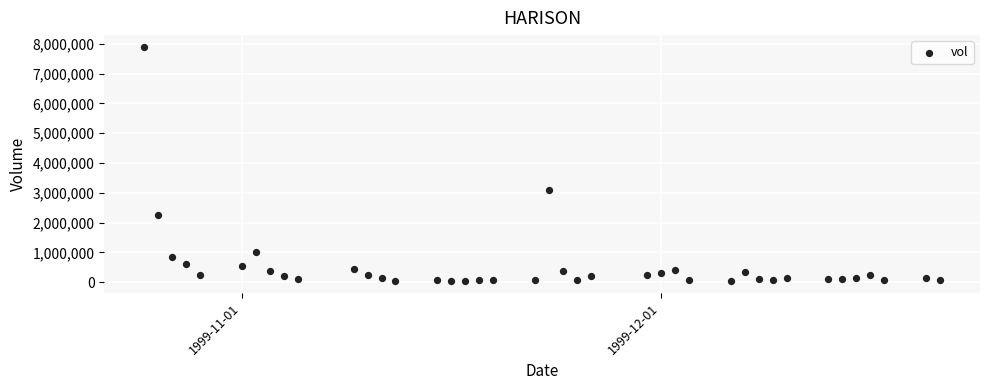

What is the range of Y values (max minus min)?

7872000